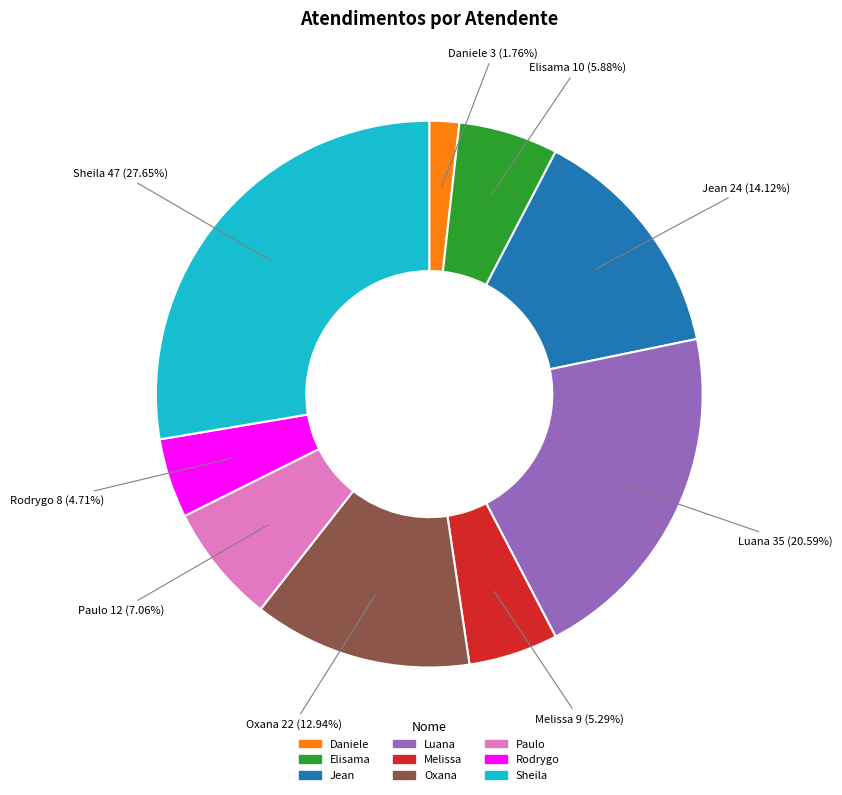

Approximately how many times larger is the value at Luana compared to Melissa?

3.9